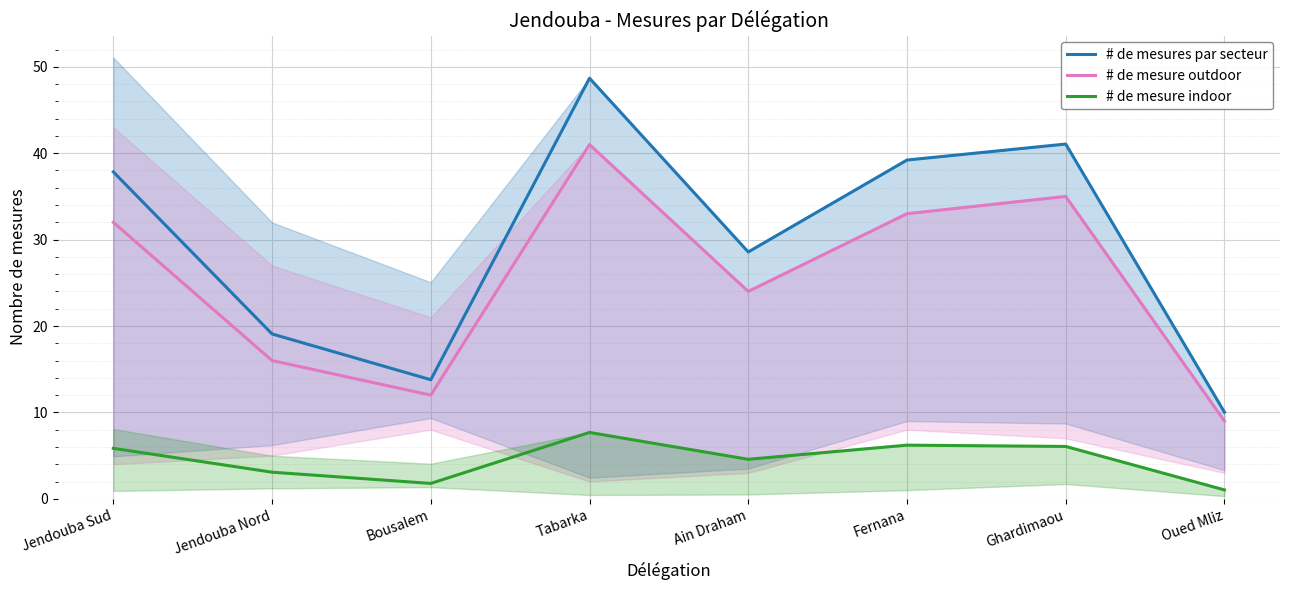

How many data points in # de mesure indoor are less than 5?

4